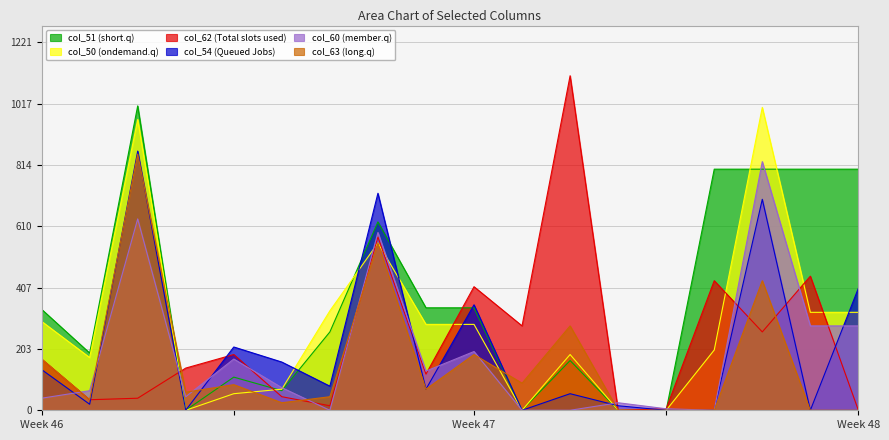

Rank the series by their maximum value, from lowest to highest.

col_60, col_63, col_54, col_50, col_51, col_62